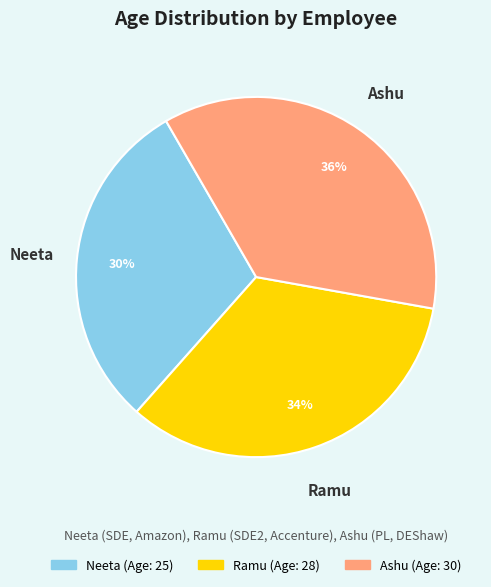

Is there any slice that represents more than half of the pie?

No